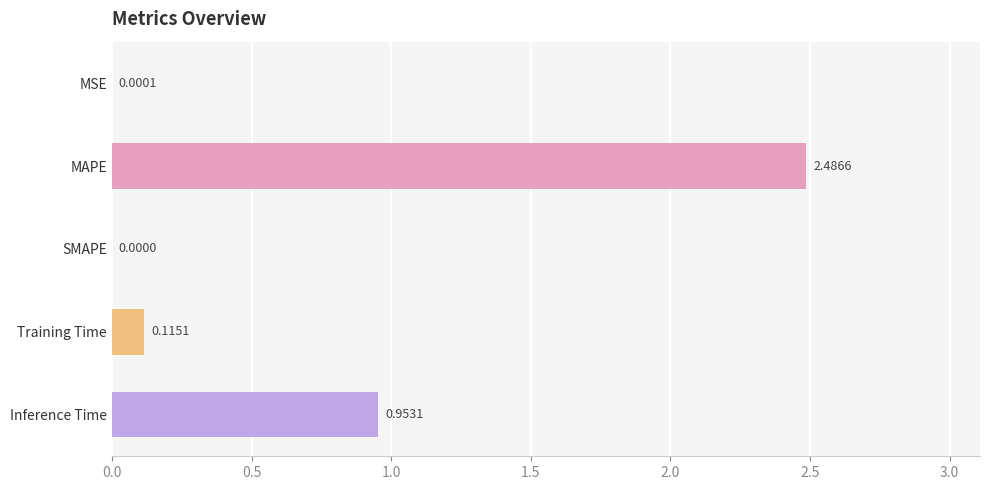

Count the number of categories in the chart.

5